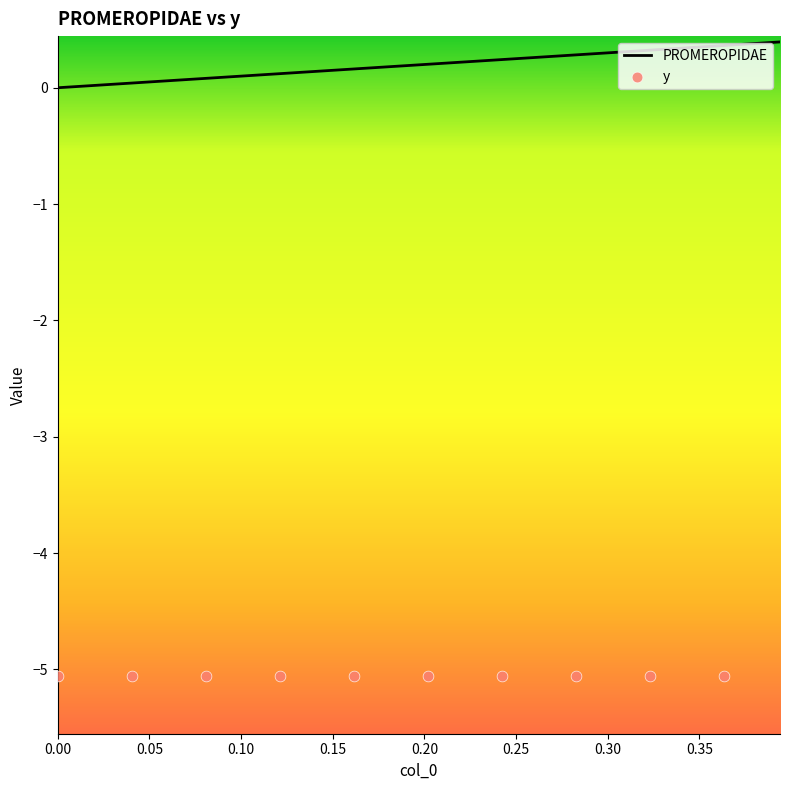

Between 0.393939393939394 and 0.121212121212121, which is larger?

0.393939393939394